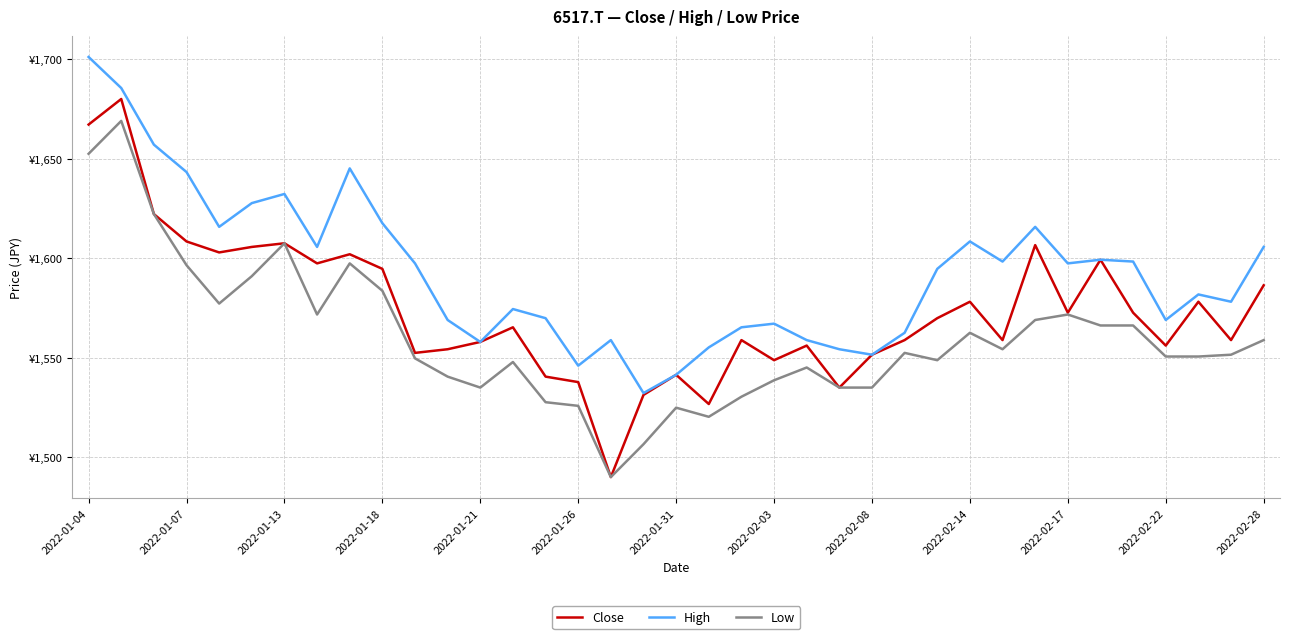

Which series has the largest total across all categories?

High